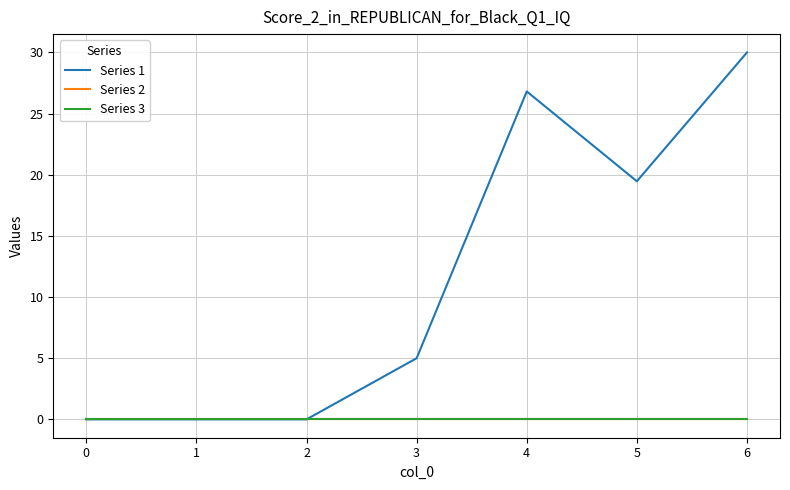

The value of Series 2 at 1 is 0.0. True or false?

True